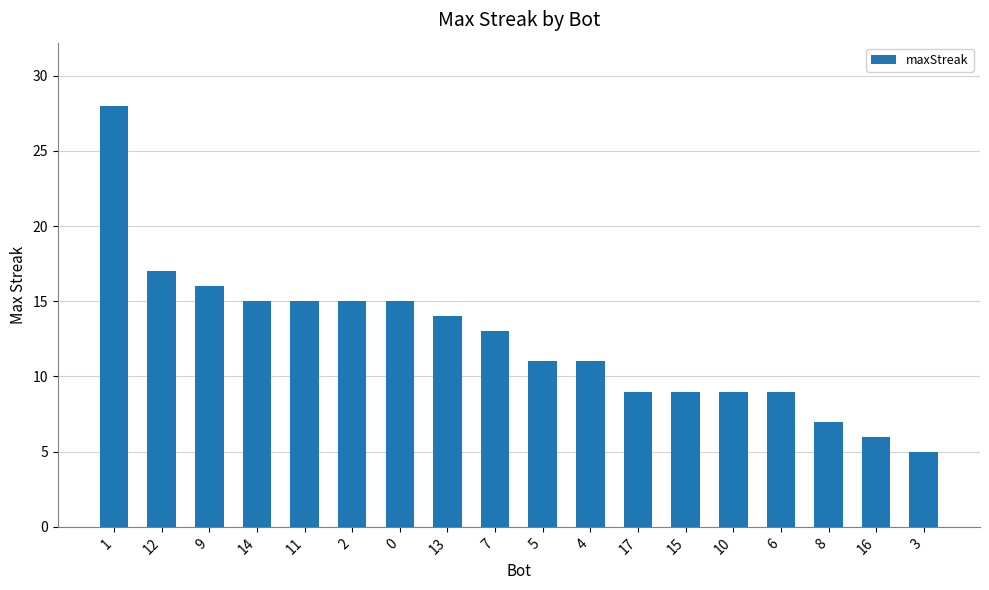

What is the greatest value displayed?

28